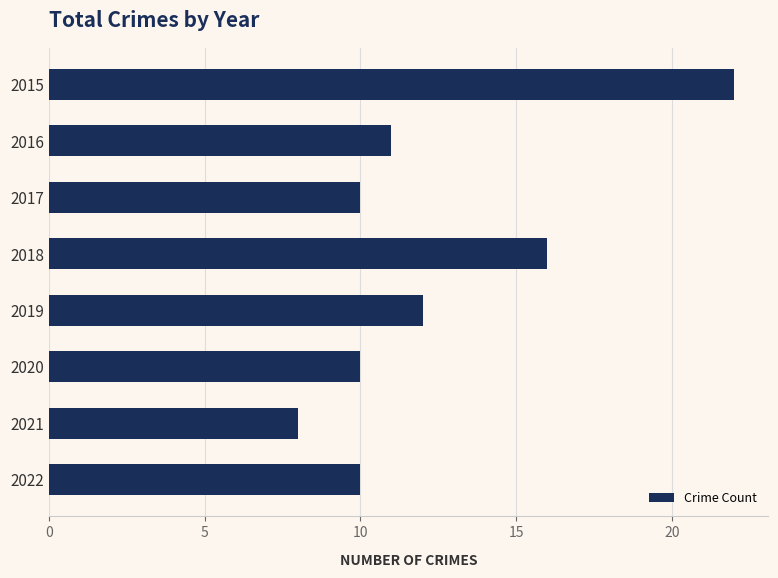

The value at 2016 is 11. True or false?

True